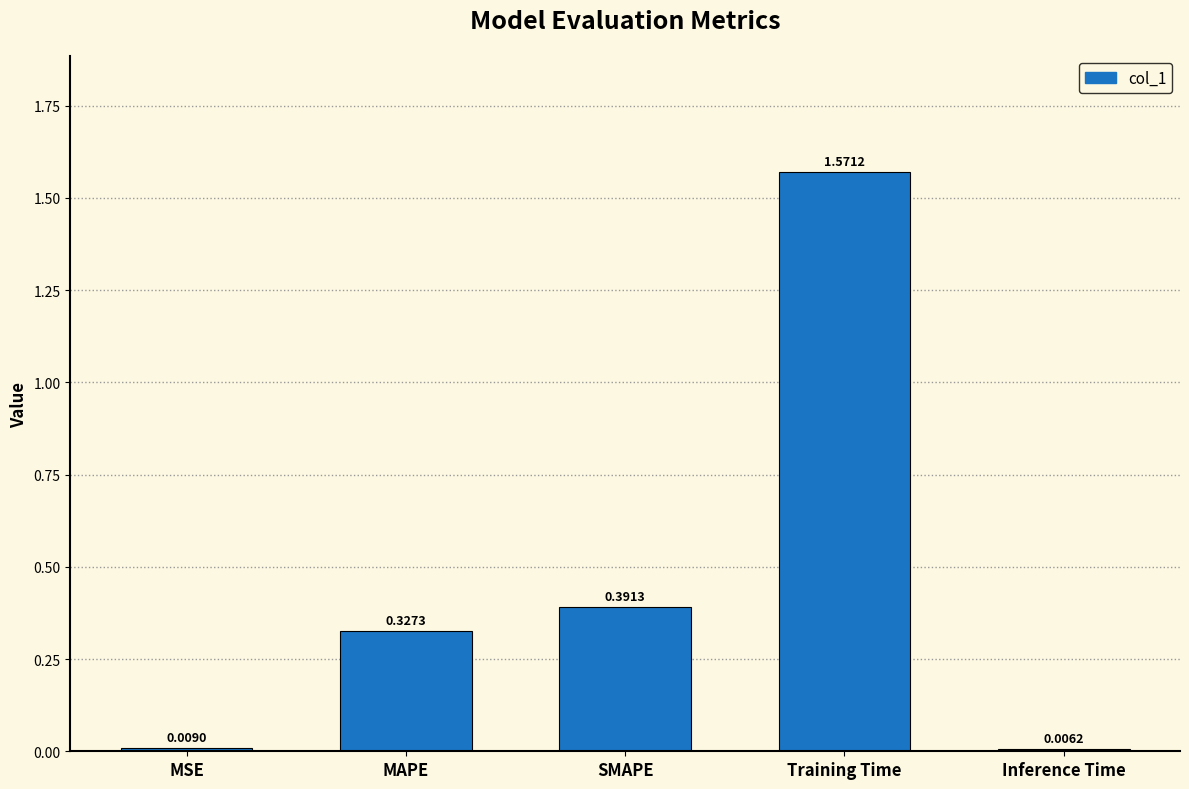

Are the bars grouped side by side (vs. stacked)?

No